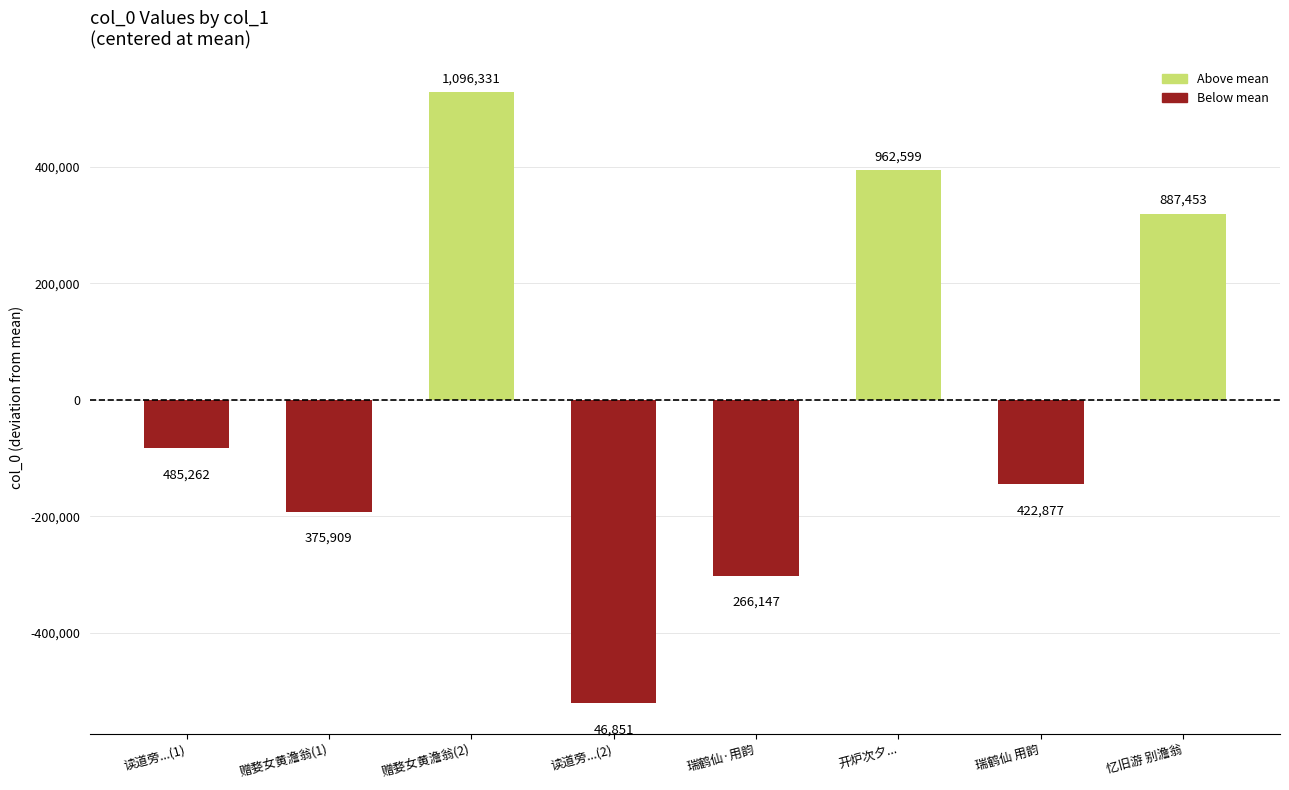

Reading right to left, transcribe all the data shown in this chart.

忆旧游 别澹翁=319525	瑞鹤仙 用韵=-145051	开炉次夕...=394671	瑞鹤仙·用韵=-301781	读道旁...(2)=-521077	赠婺女黄澹翁(2)=528403	赠婺女黄澹翁(1)=-192019	读道旁...(1)=-82666